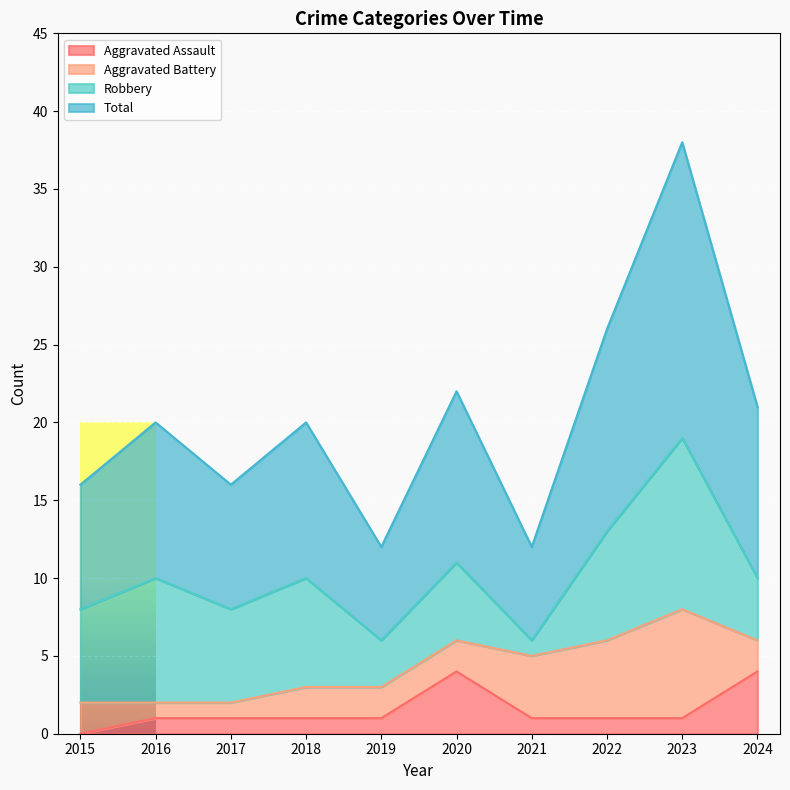

At which category does the chart reach its peak across all series?

2023